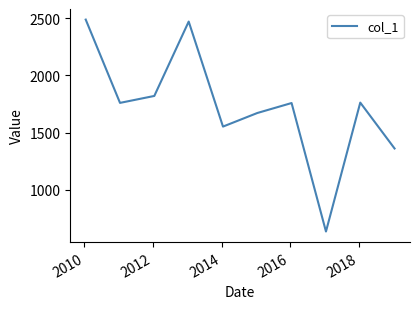

What is the minimum value shown in the chart?

636.8